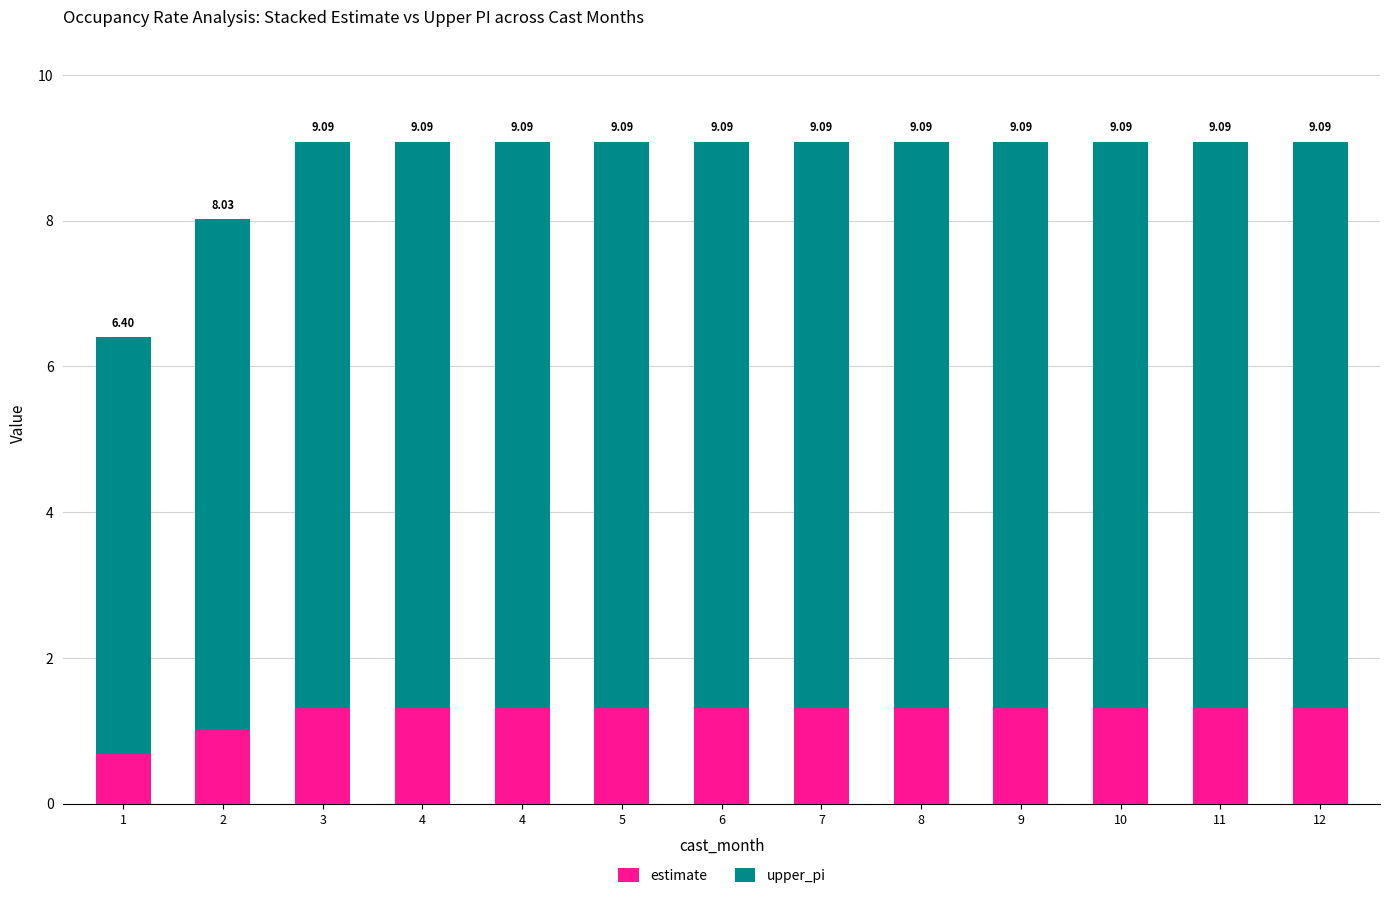

True or false: estimate has a value of 0.7 at 1.

True